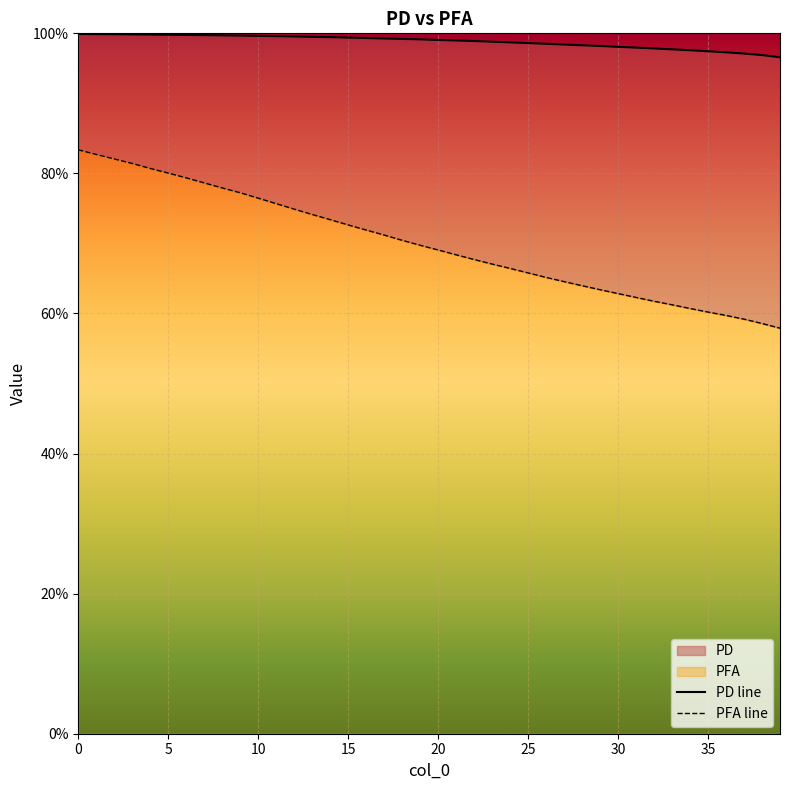

At how many categories does at least one series exceed 0?

40